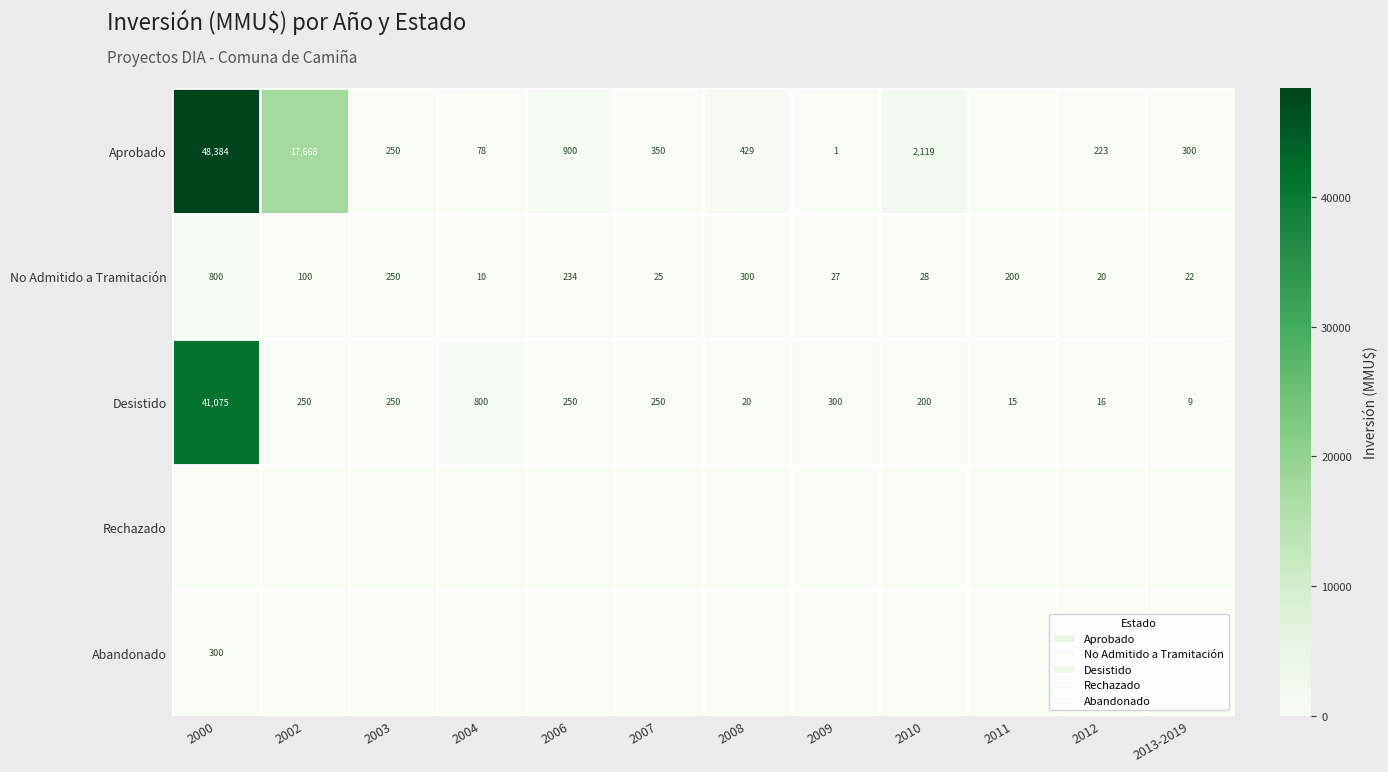

What is the sum of the No Admitido a Tramitación values at 2003 and 2009?

277